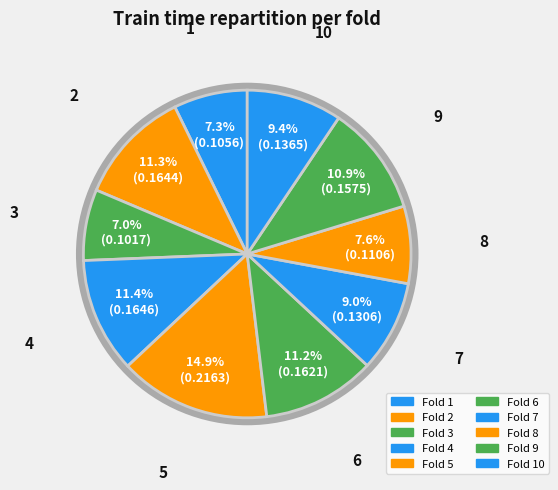

Count the number of slices in the pie.

10